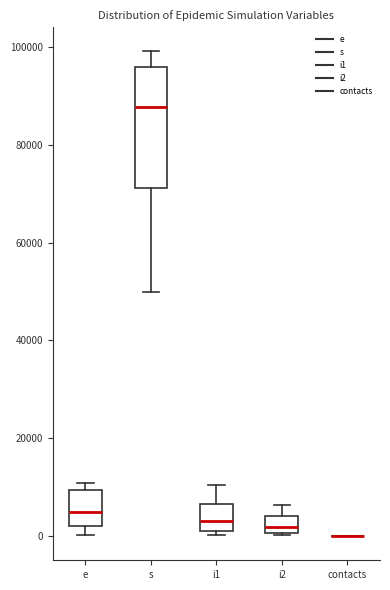

Reading left to right, transcribe this box plot: for each box, give where its median line is, the range the box spans, and where its two whiskers end, as read against the y-axis. The values are not printed on the chart, so give them approximately, as read against the axis.

e: median 4000, box 2000 to 10000, whiskers 0 to 10000 (just above the box's upper edge)
s: median 88000, box 72000 to 96000, whiskers 50000 to 100000
i1: median 2000, box 0 to 6000, whiskers 0 (just below the box's lower edge) to 10000
i2: median 2000, box 0 to 4000, whiskers 0 to 6000
contacts: box collapsed to a line at 0, whiskers 0 to 0